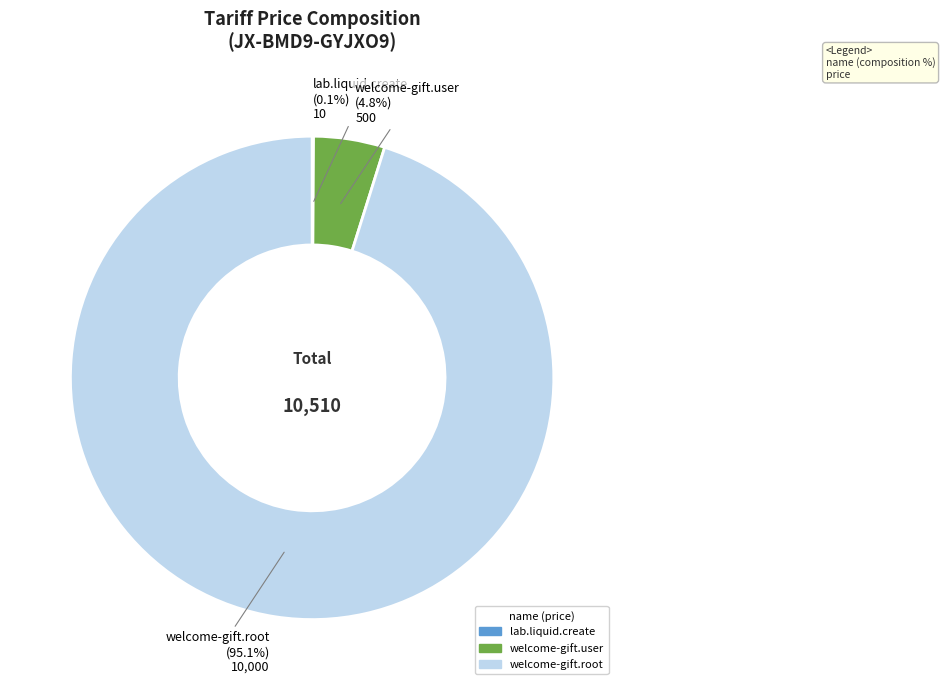

Which slice is the largest?

welcome-gift.root